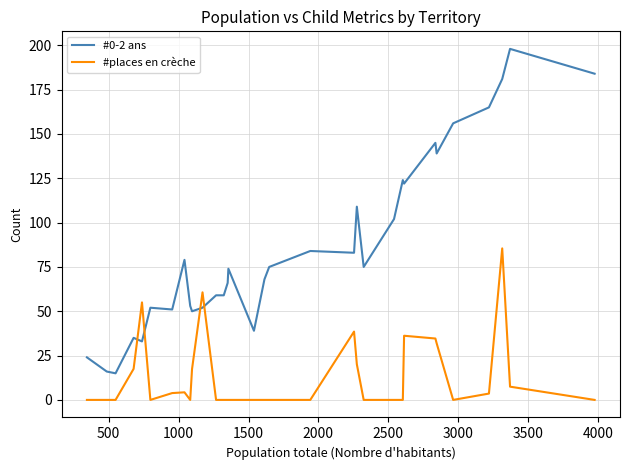

List the series in order of their overall mean, lowest first.

#places en crèche, #0-2 ans